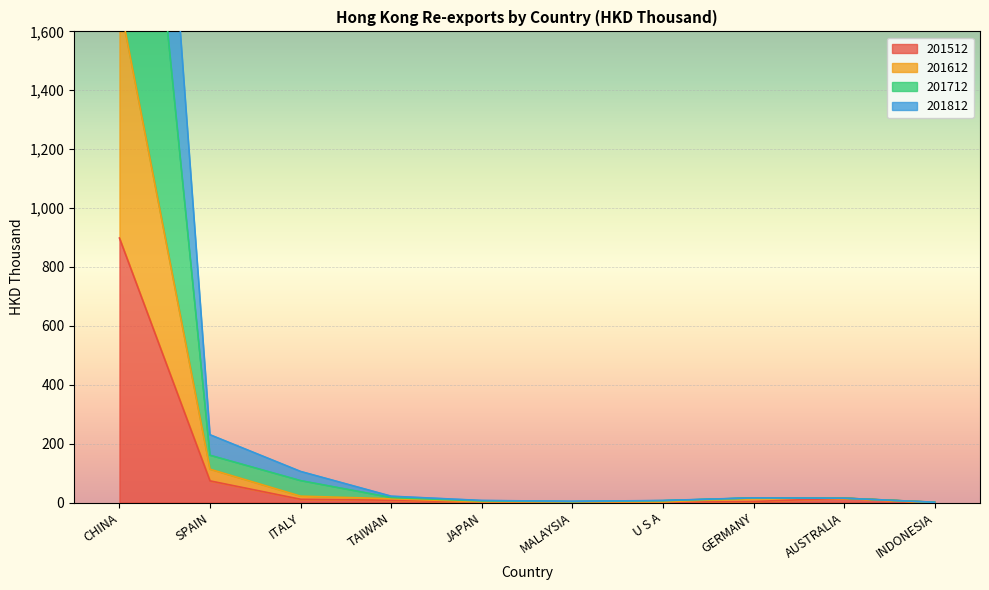

In 201812, how many points are higher than both neighbors (excluding endpoints)?

1